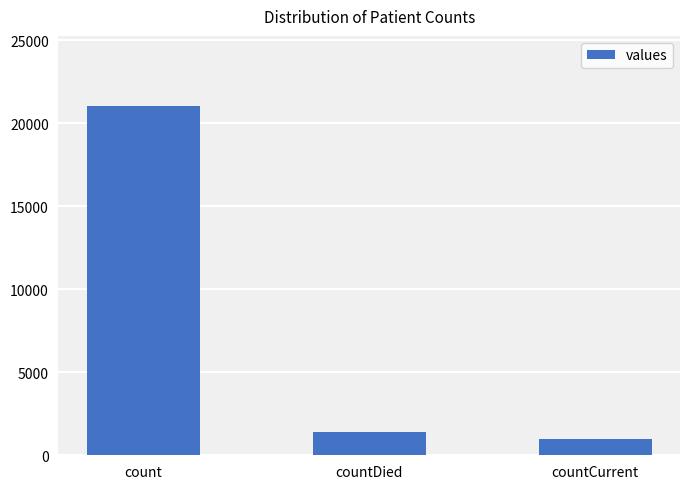

Rank the categories by value from lowest to highest.

countCurrent, countDied, count